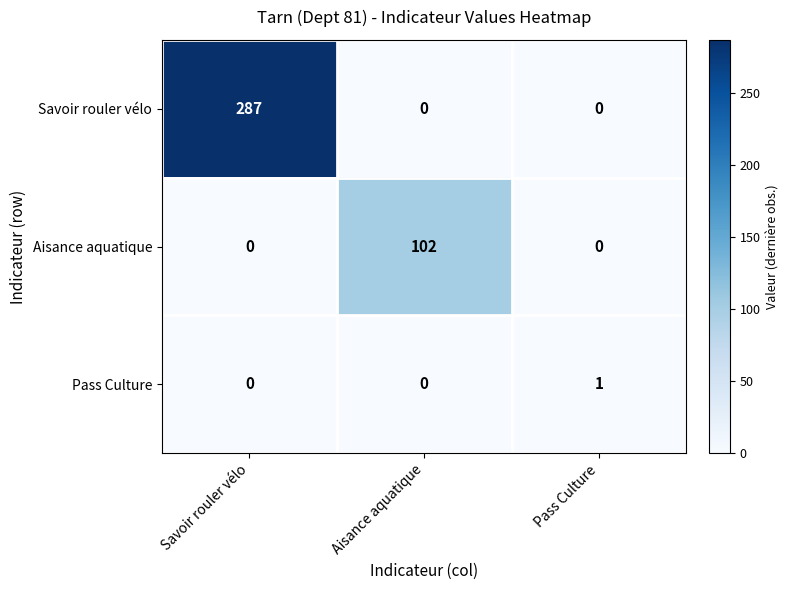

The Aisance aquatique series shows -33 at Savoir rouler vélo. True or false?

False